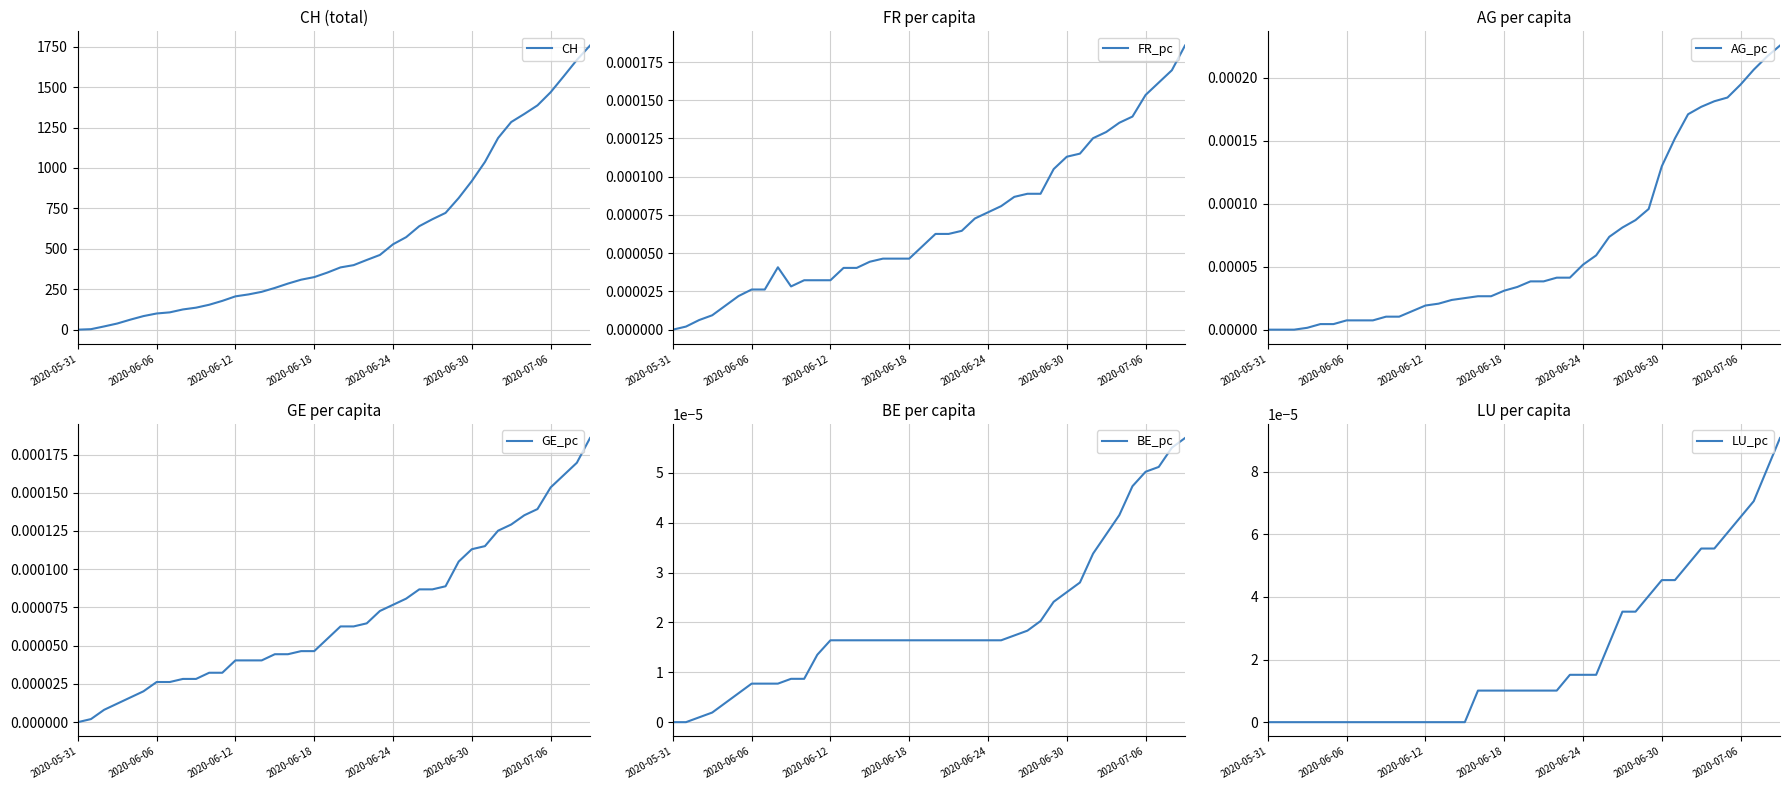

True or false: GE_pc has a value of 0.0 at 31.

False